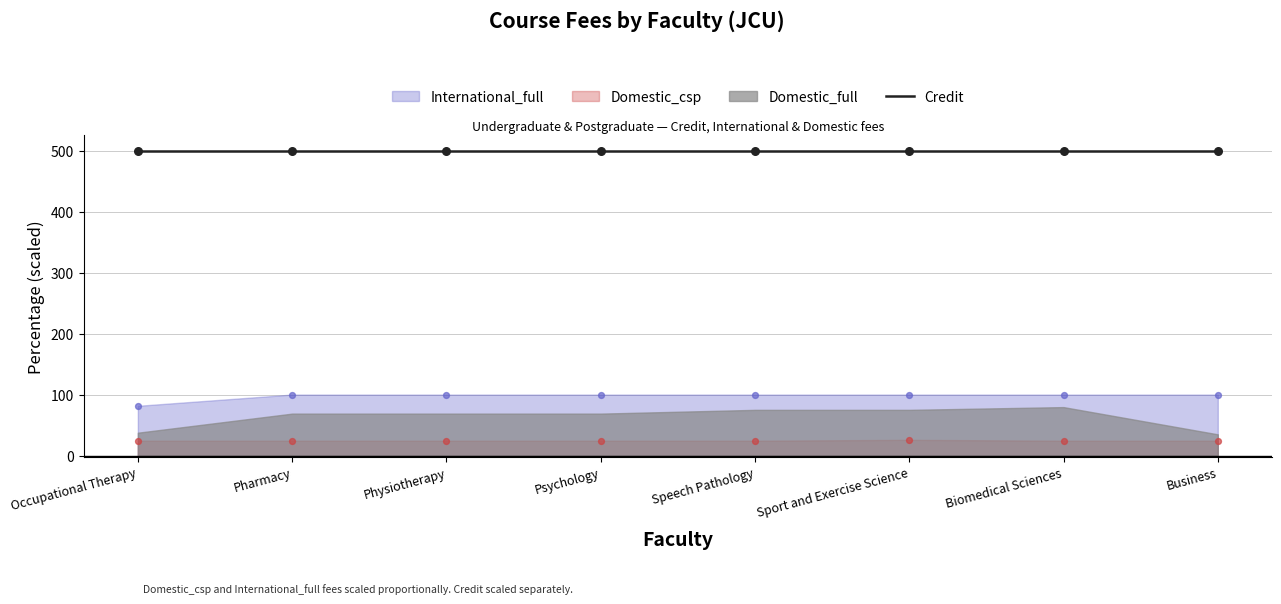

Is the value of International_full at Business greater than the value of Domestic_csp at Speech Pathology?

Yes